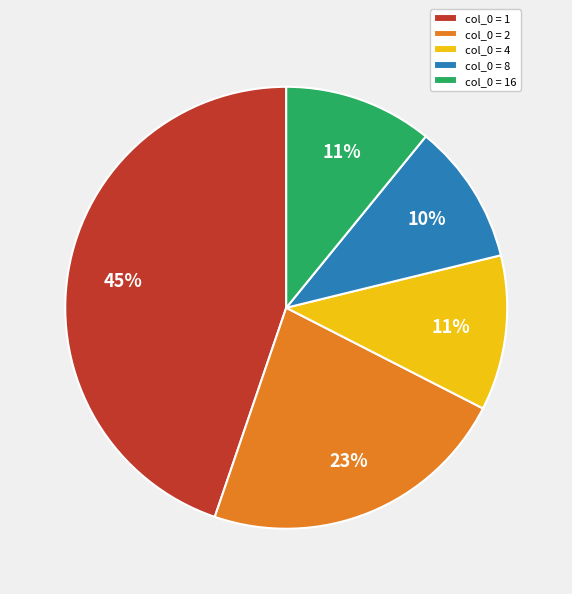

Is there a majority slice in this chart?

No